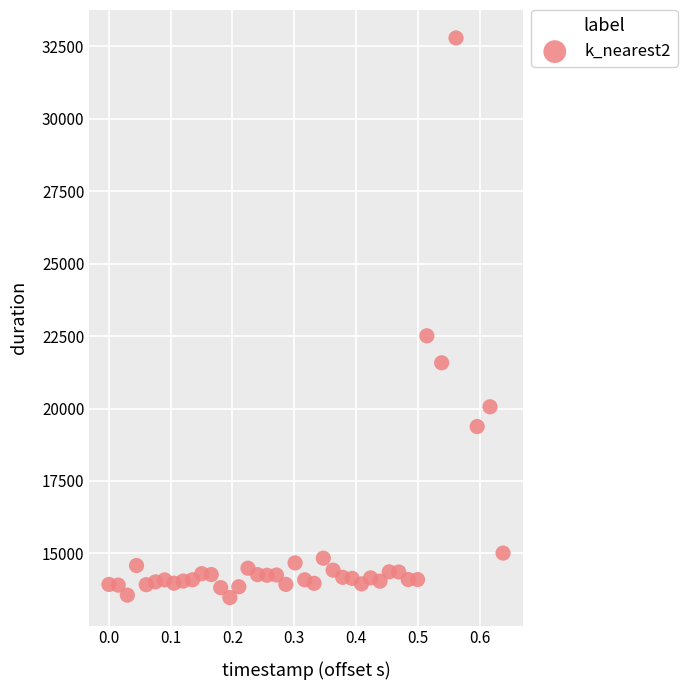

What Y value in the scatter plot is closest to 23132?

22510.4